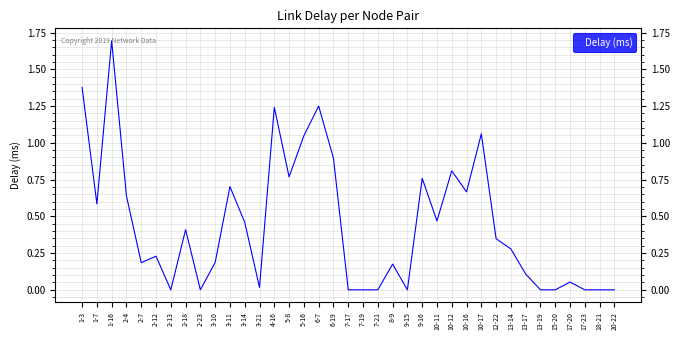

What is the maximum value shown in the chart?

1.7